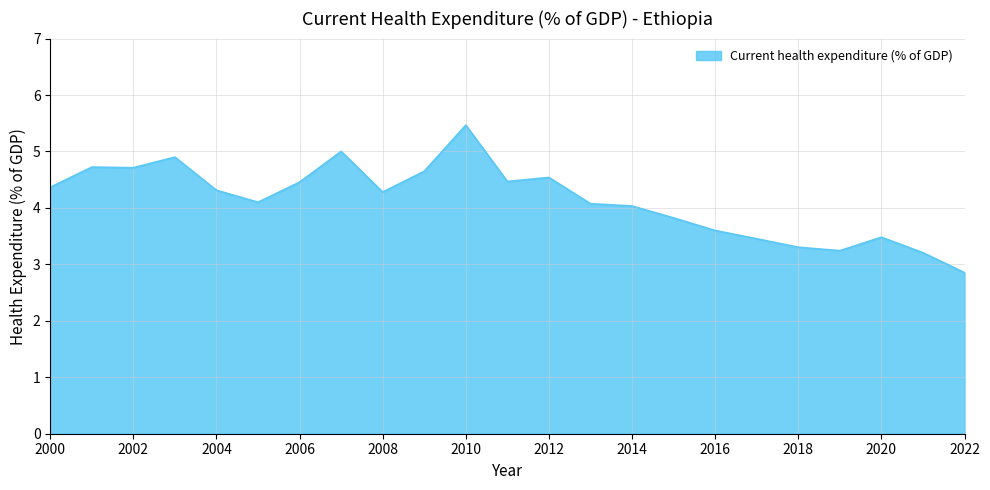

What is the difference between the maximum and minimum values?

2.6